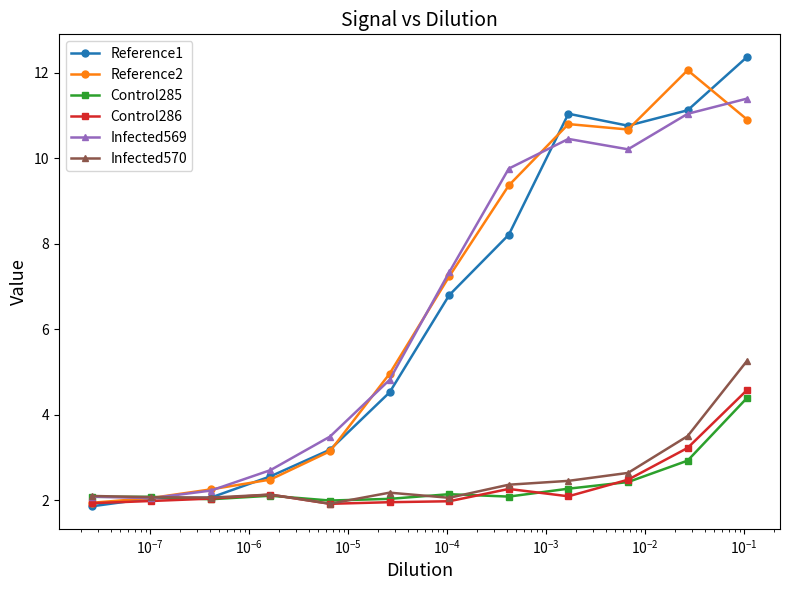

What is the difference between the maximum and minimum values in the Reference2 series?

10.1